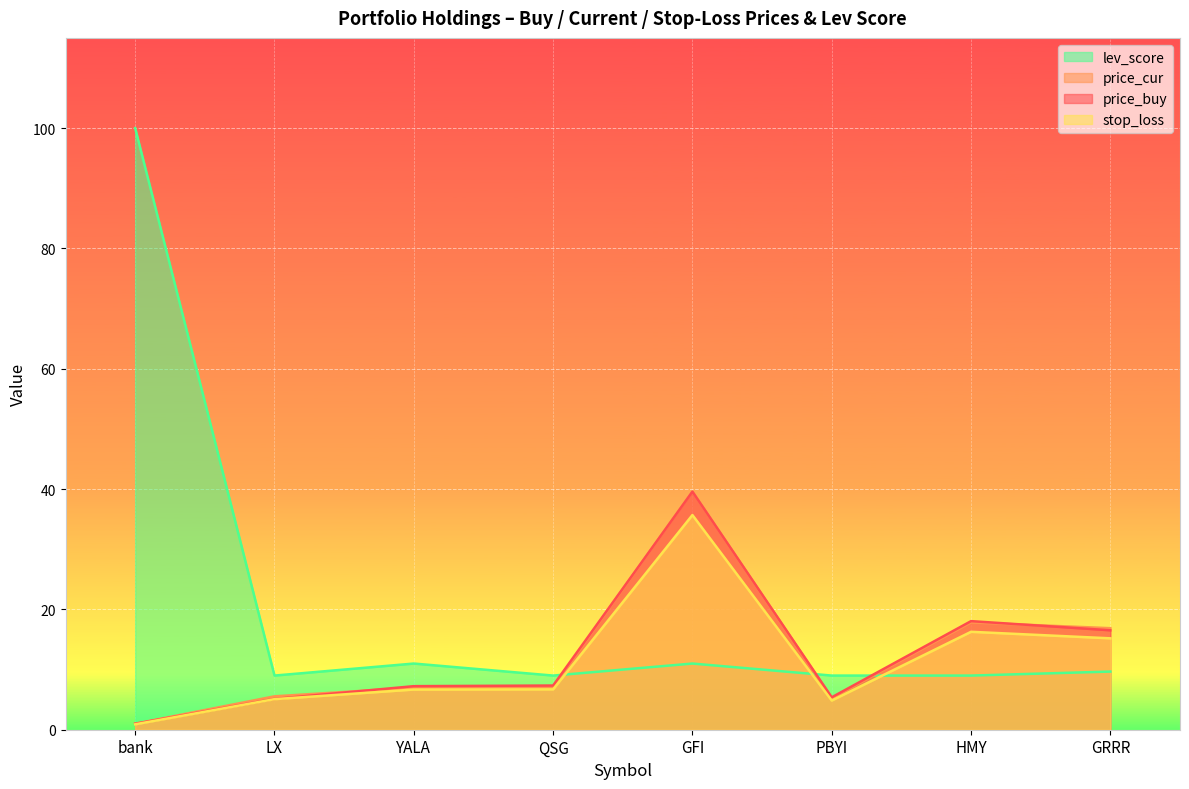

Reading left to right, list all the values displayed in this chart.

price_buy: 1.0	5.1	7.2	7.3	39.6	5.4	18.1	16.5
price_cur: 1.0	5.5	7.0	7.1	39.6	5.2	17.8	16.9
stop_loss: 0.9	5.1	6.7	6.7	35.7	4.9	16.3	15.2
lev_score: 100.0	9.0	11.0	9.0	11.0	9.0	9.0	9.7